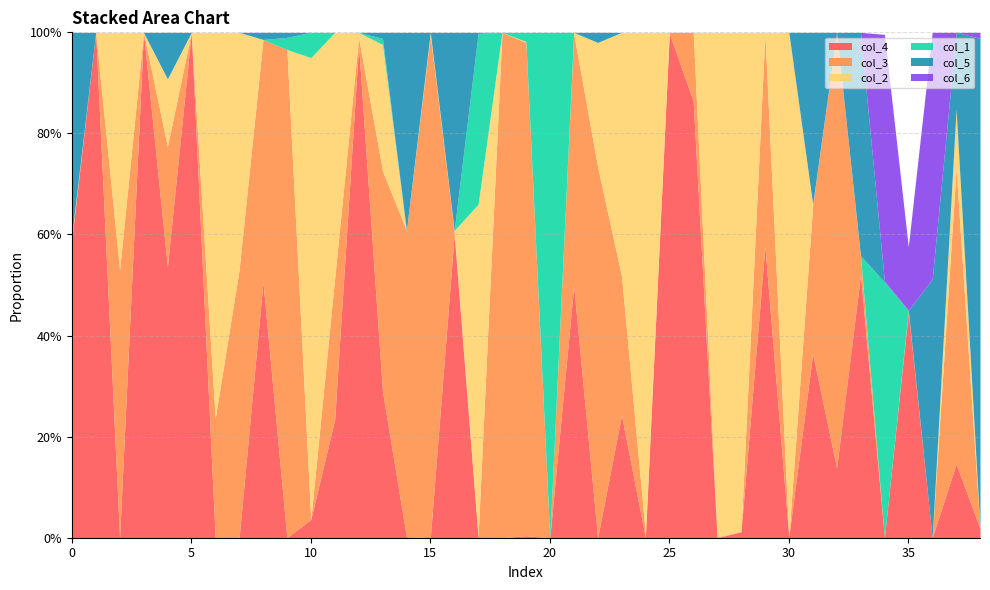

Which series has the largest range (max minus min)?

col_4